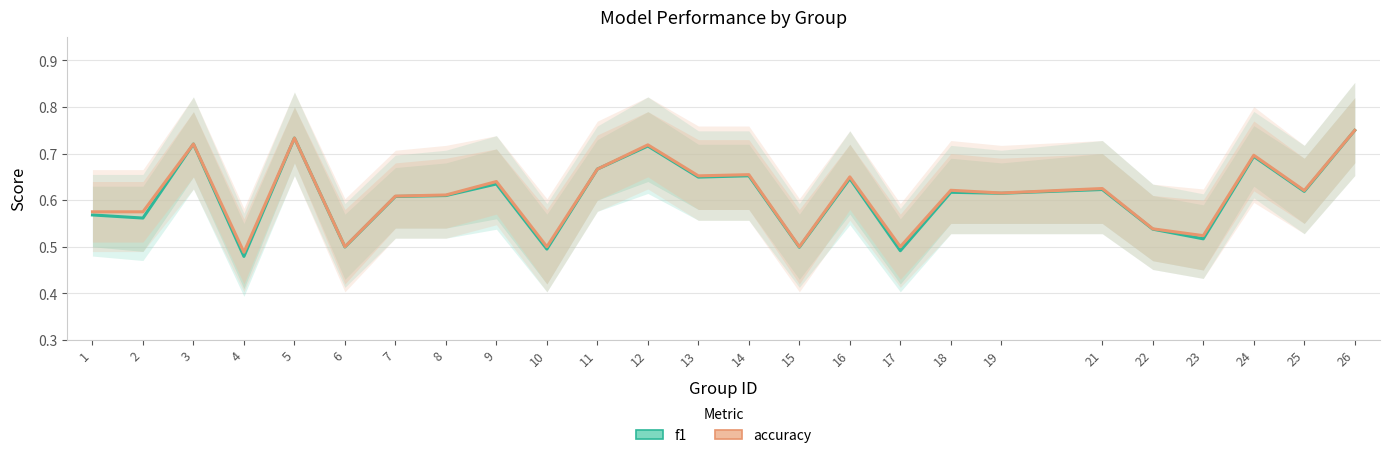

True or false: accuracy has a value of 0.4 at 9.

False